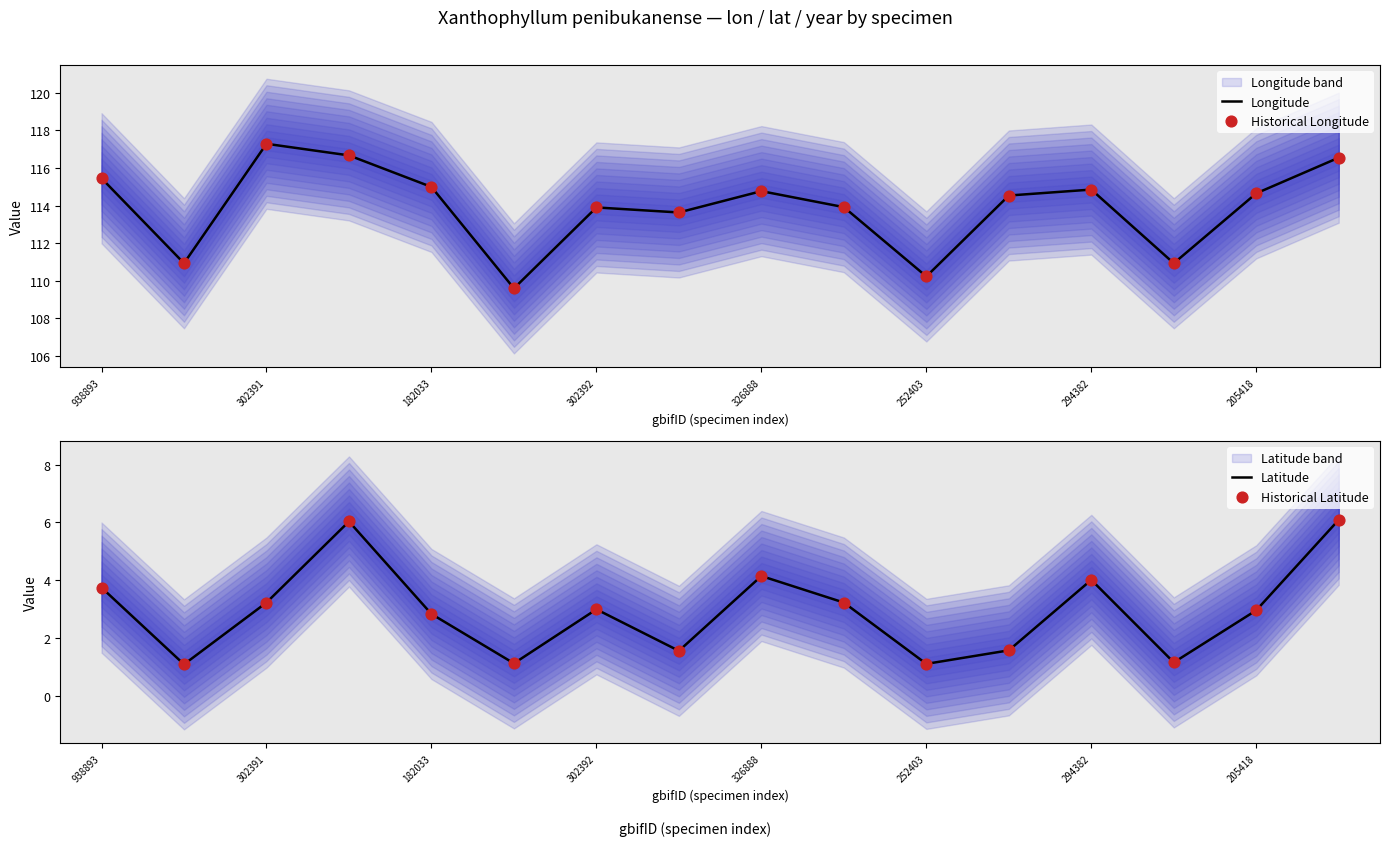

Which series reaches the minimum Y coordinate?

Latitude